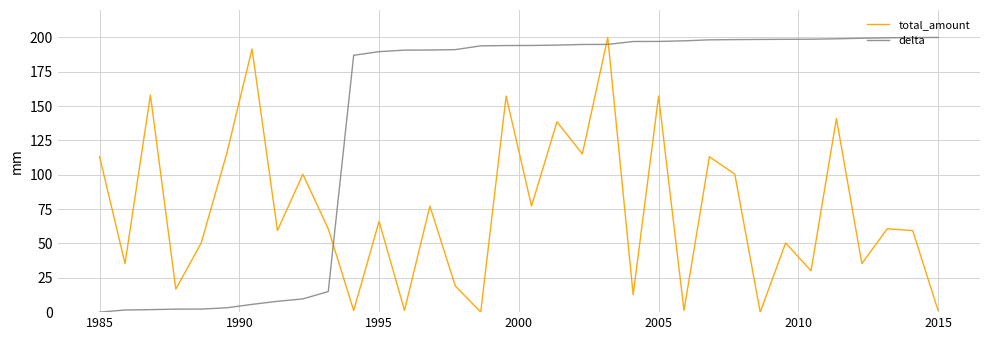

What are all the series names shown in the legend?

total_amount, delta